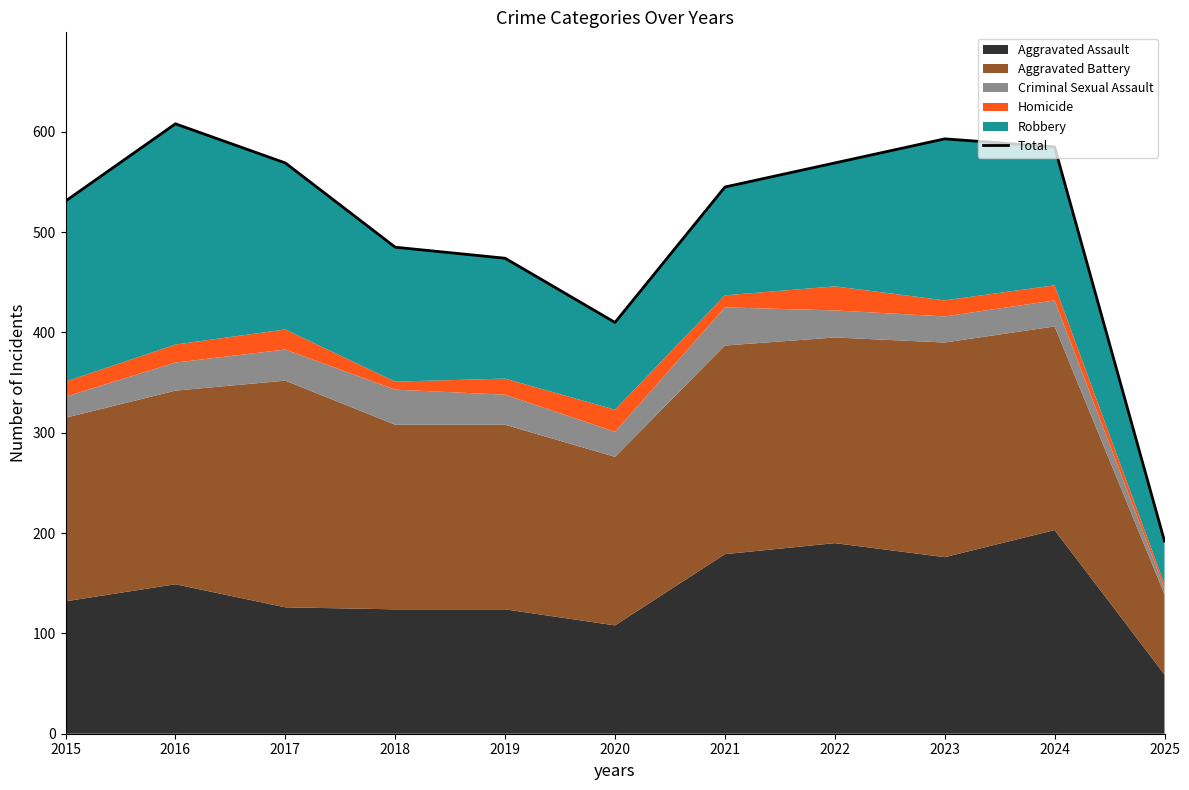

What is the average value?

506